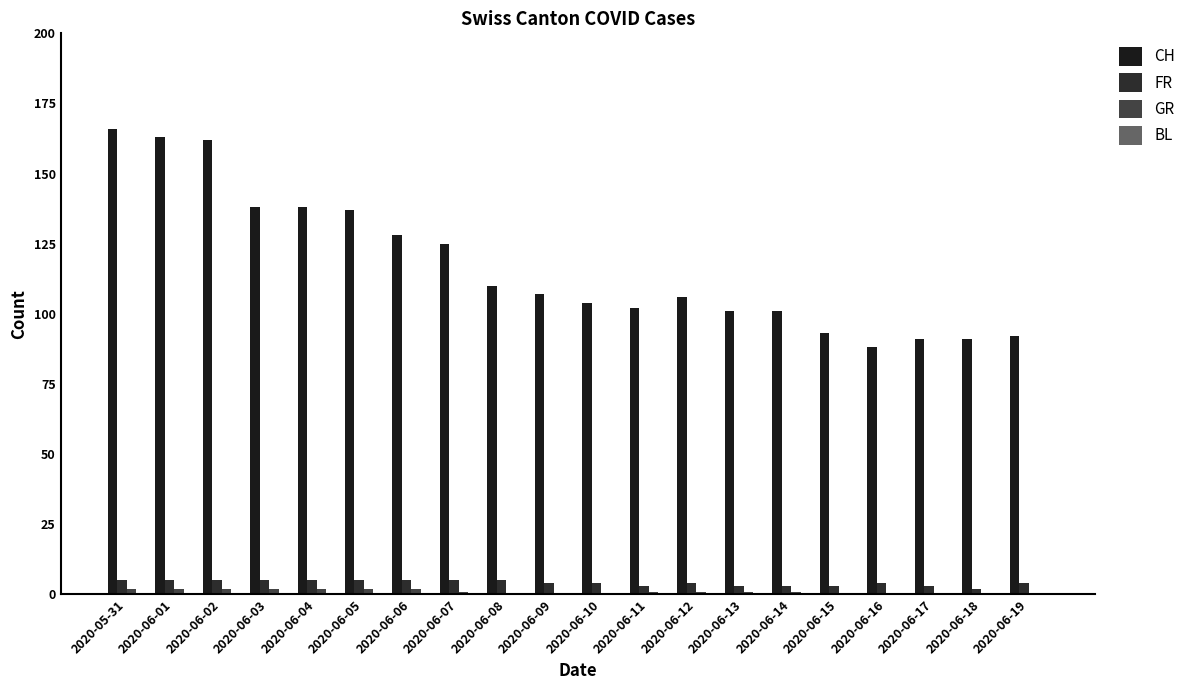

What is the label of the 1st bar from the right?

2020-06-19